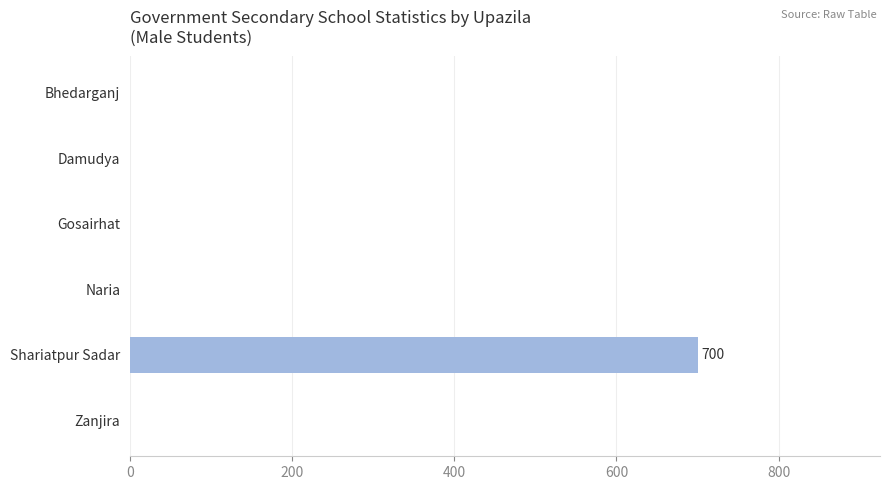

Reading top to bottom, extract all data points from this chart.

Bhedarganj=0	Damudya=0	Gosairhat=0	Naria=0	Shariatpur Sadar=700	Zanjira=0